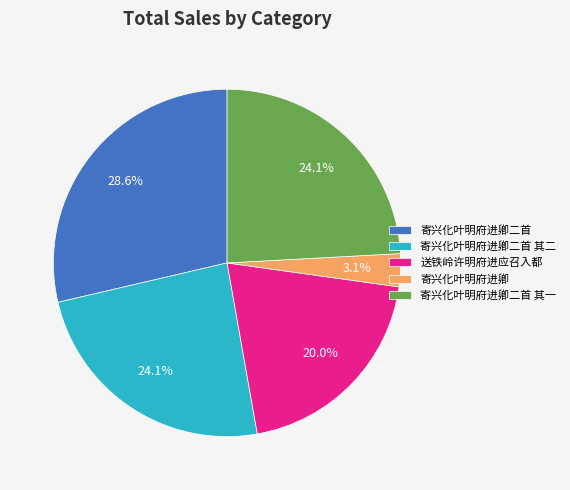

Is 寄兴化叶明府进卿二首 其一 the majority of the pie?

No